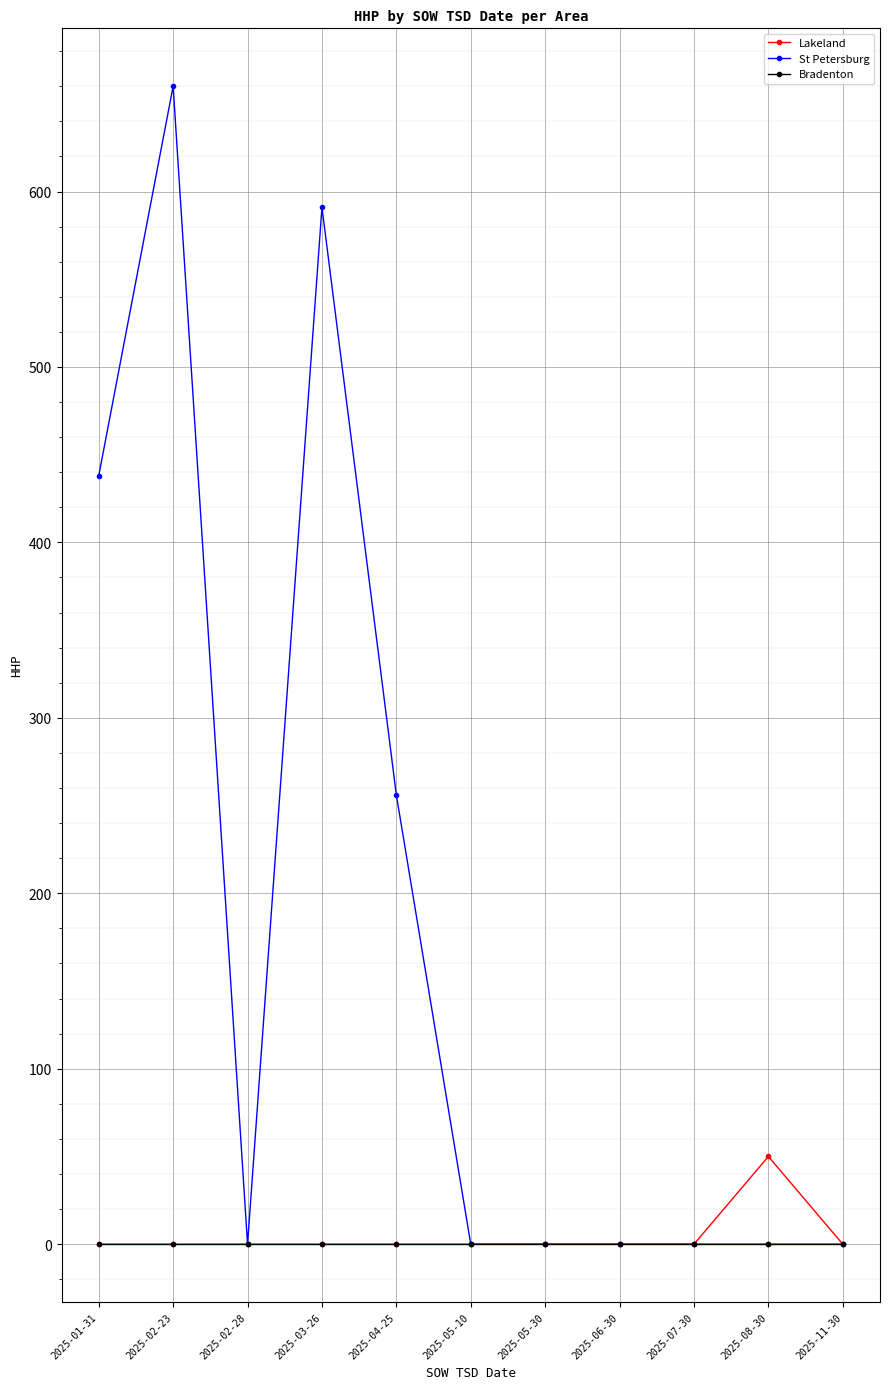

Which series has the widest spread of values?

St Petersburg